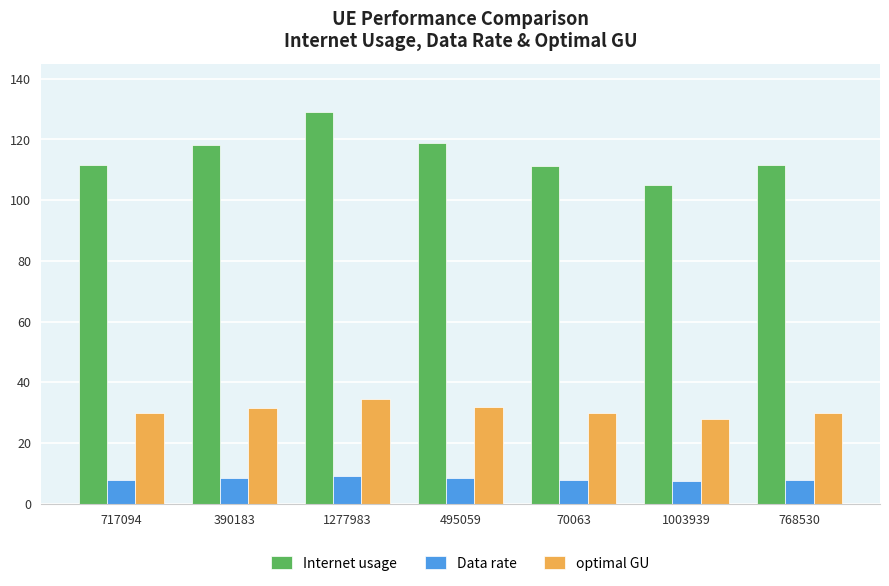

Rank the series at 390183 from highest to lowest value.

Internet usage, optimal GU, Data rate